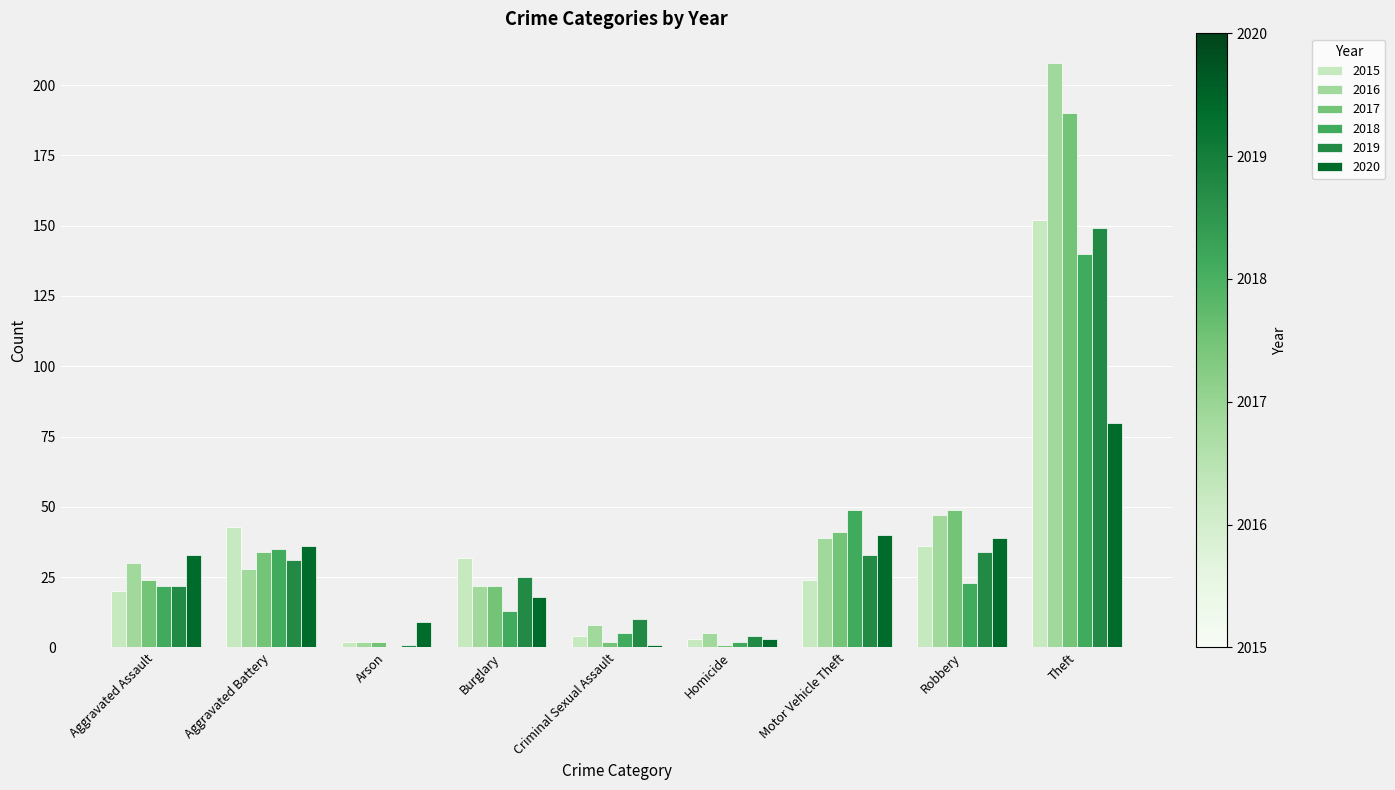

Which series has the largest total across all categories?

2016